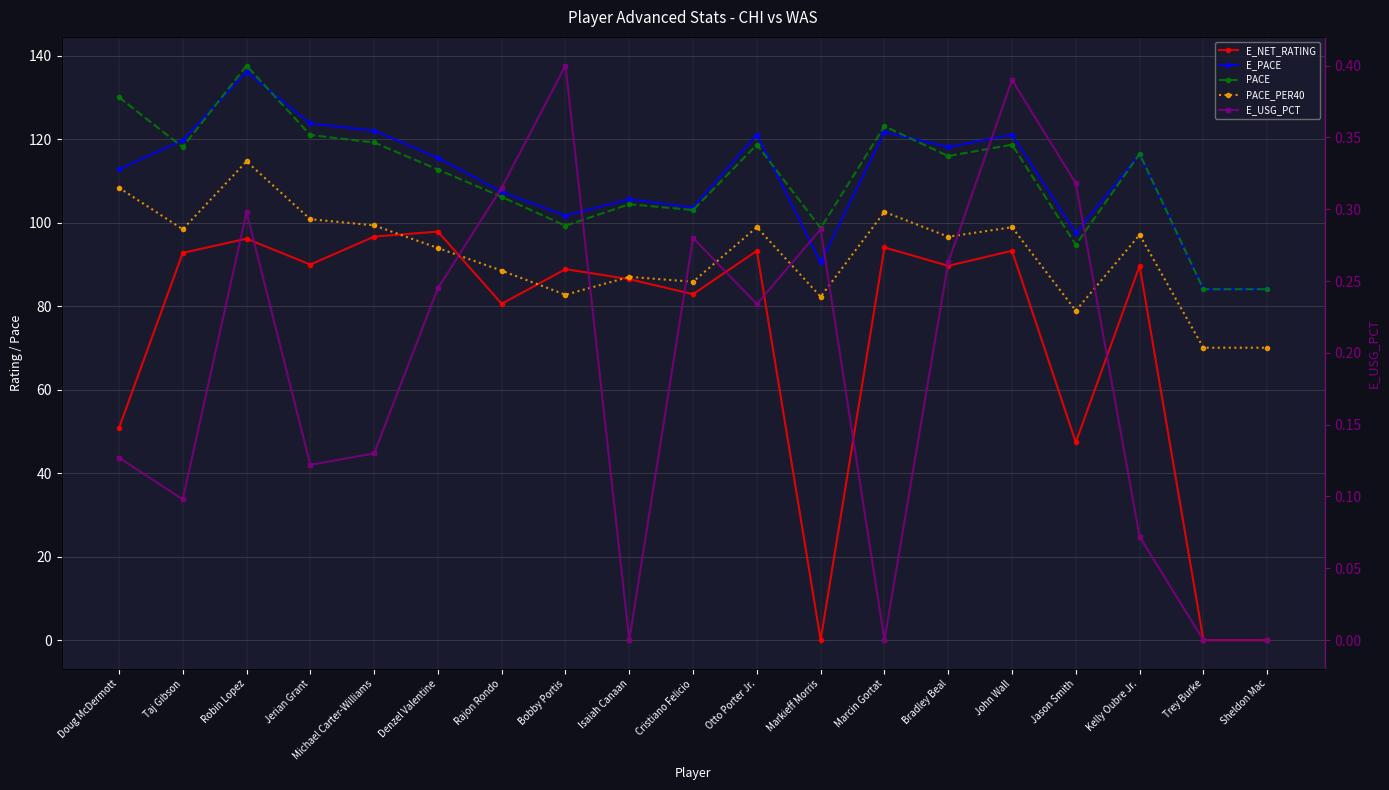

Where do E_PACE and PACE first cross each other?

Doug McDermott and Taj Gibson